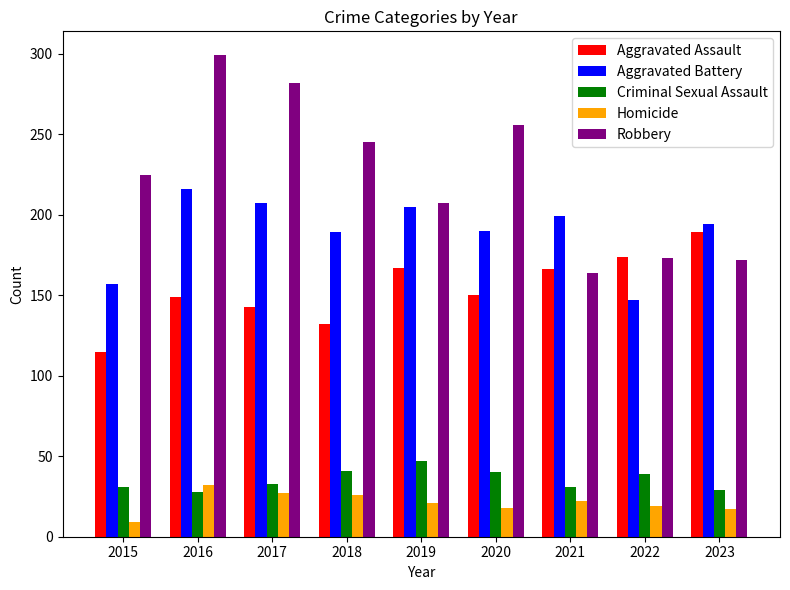

Which series has the largest total across all categories?

Robbery